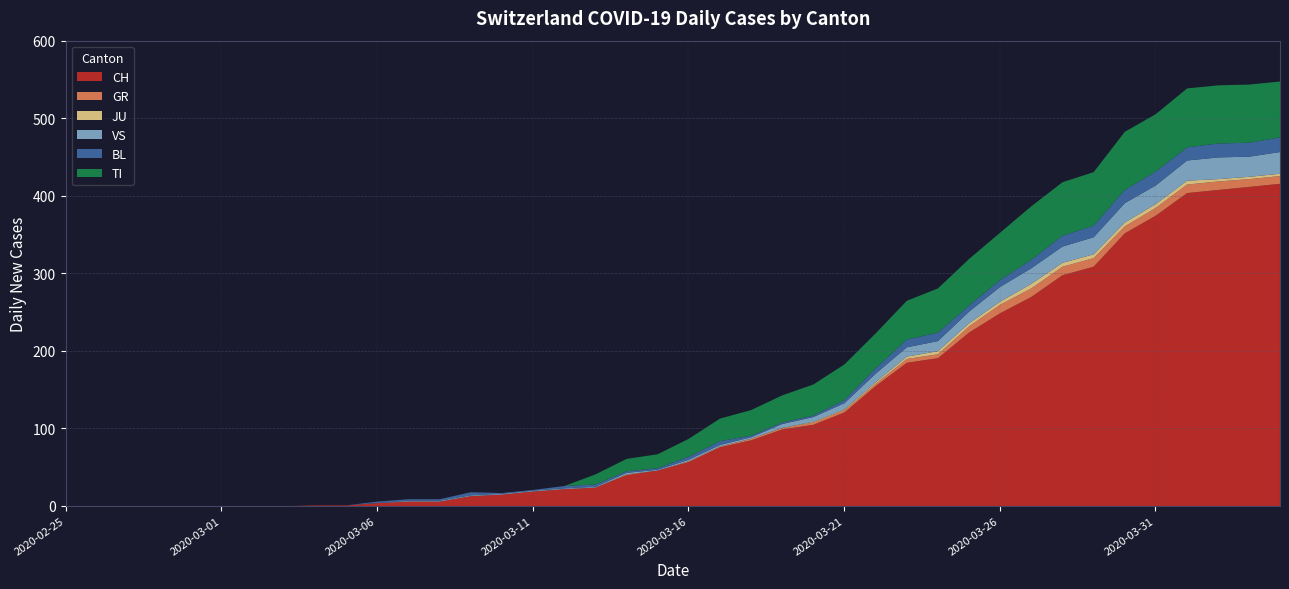

The BL series shows 5 at 2020-03-22. True or false?

False